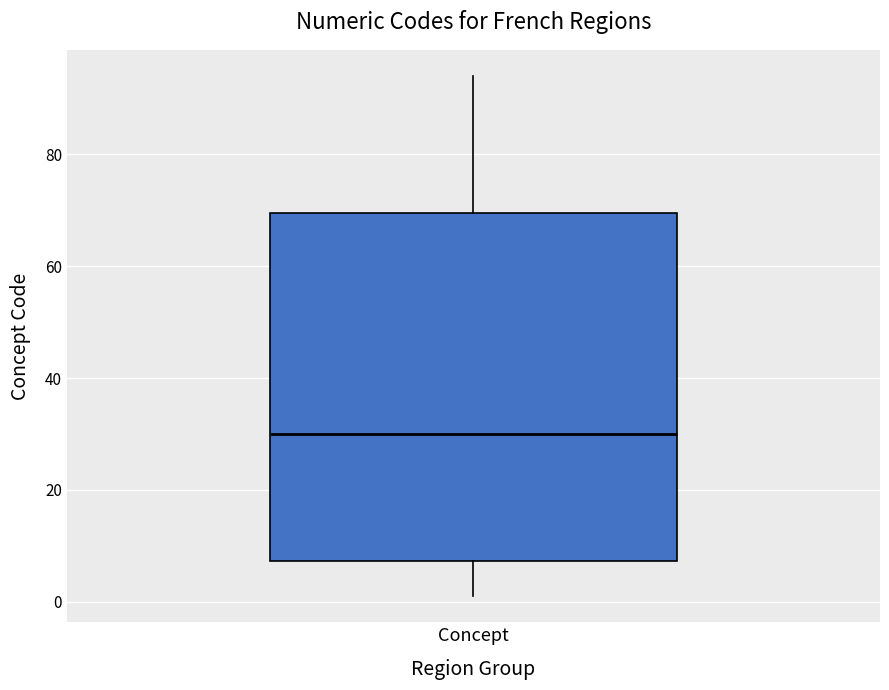

Where does the lower whisker of the box for Concept end on the y-axis? The values are not printed on the chart, so give them approximately, as read against the axis.

2